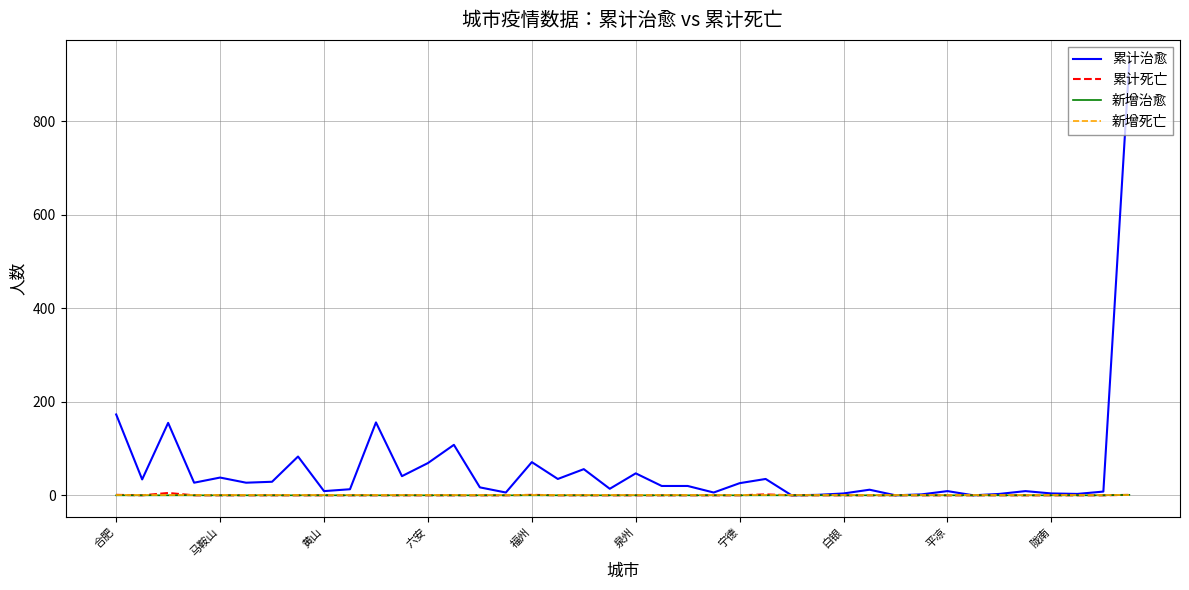

What is the greatest value displayed?

928